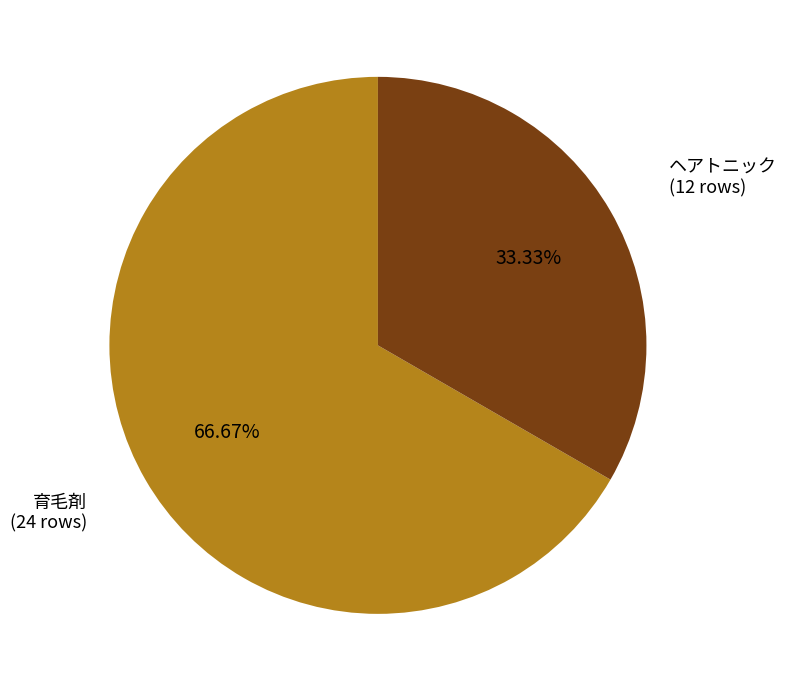

Which slice is the largest?

育毛剤